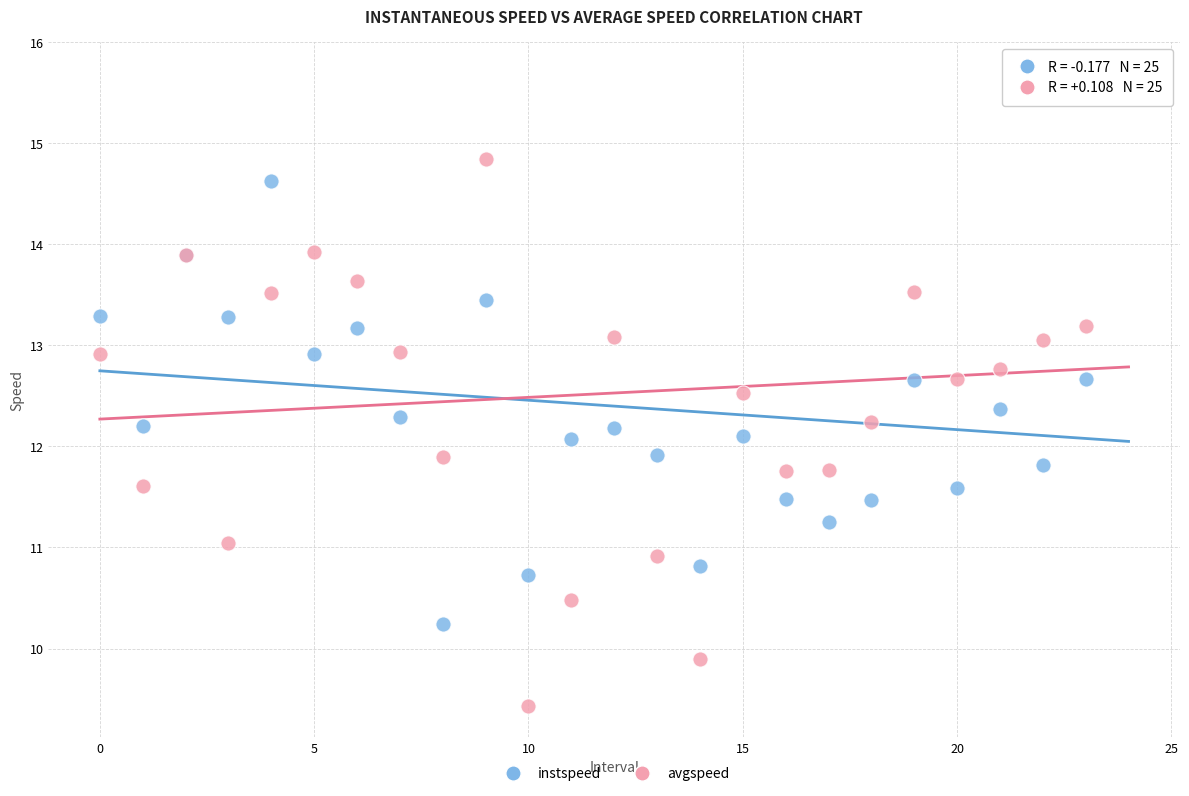

Which series reaches the maximum Y coordinate?

avgspeed